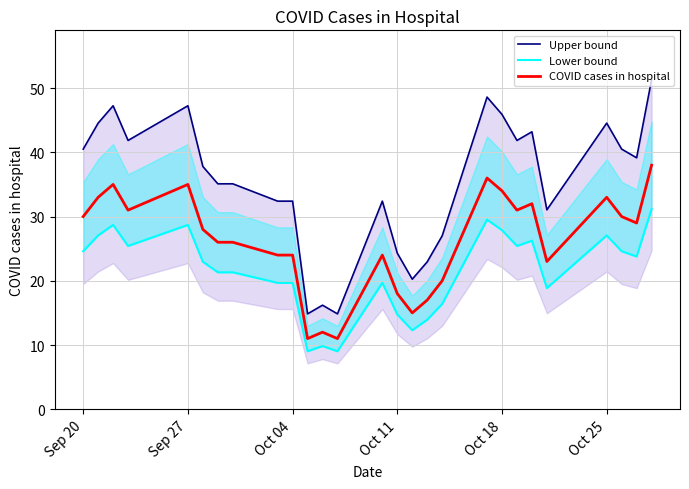

Is it true that COVID cases in hospital equals 10 at Oct 25?

False